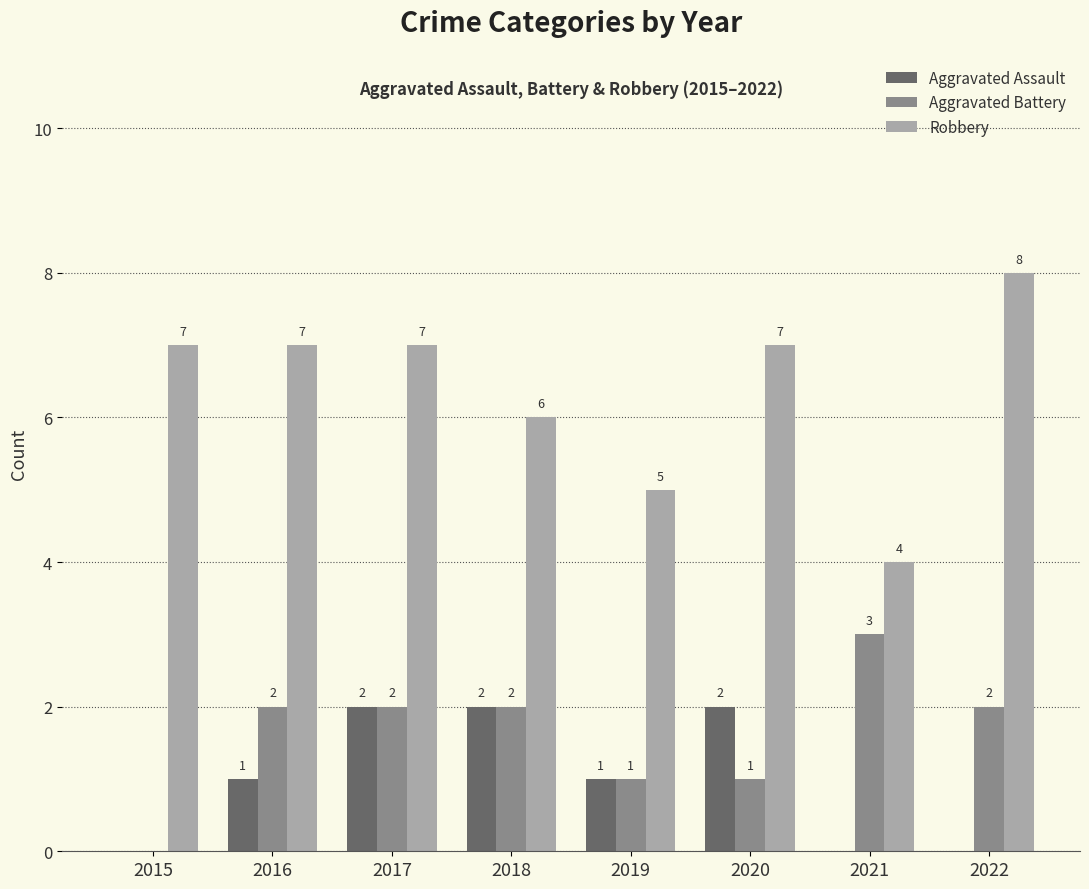

How many Aggravated Battery values are between 1 and 2?

6